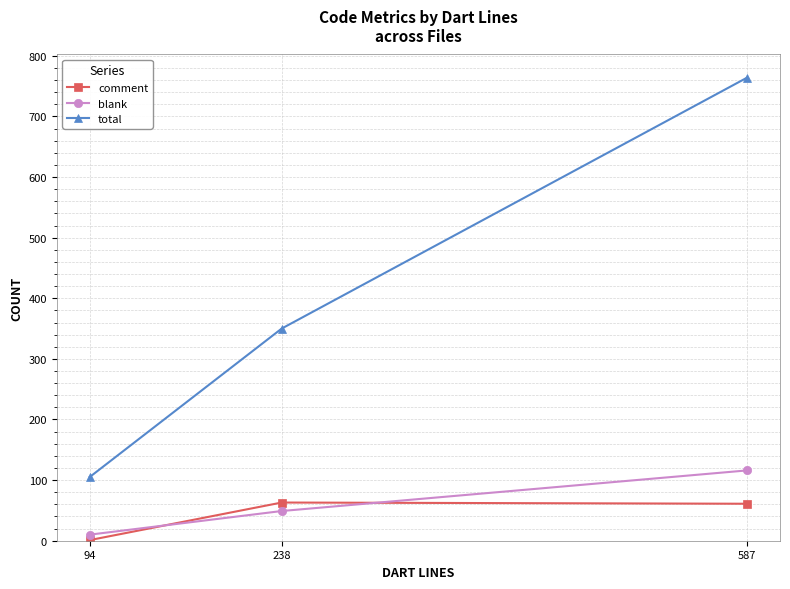

List the series in order of their peak value, highest first.

total, blank, comment